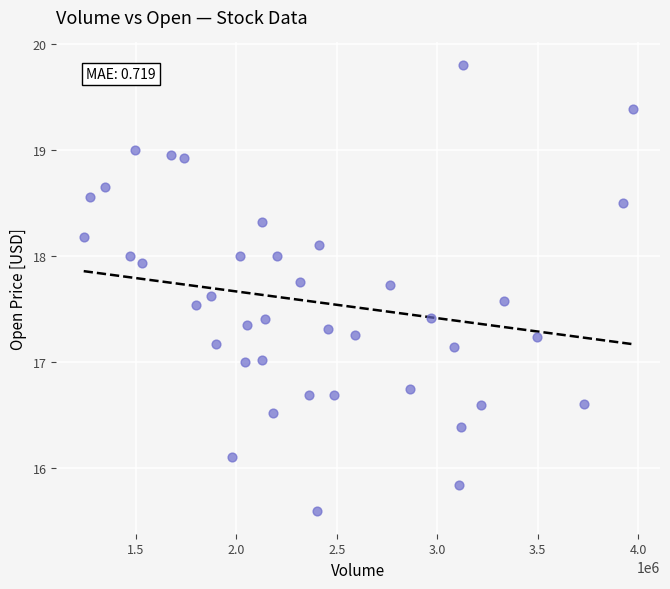

What is the range of X values (max minus min)?

2731400.0